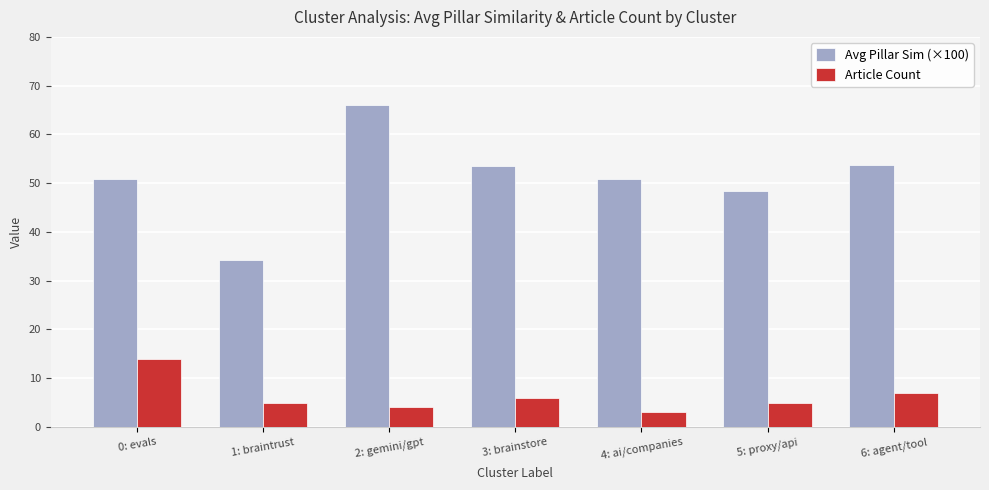

What is the sum of the Avg Pillar Sim (×100) values at 0: evals and 2: gemini/gpt?

116.8